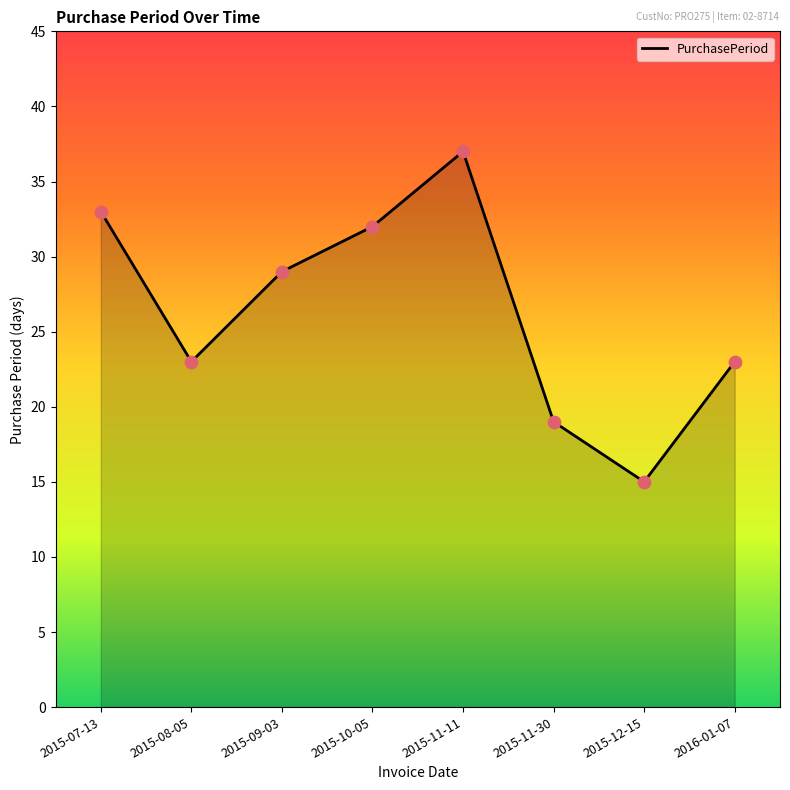

Between 2015-11-30 and 2015-12-15, which is larger?

2015-11-30